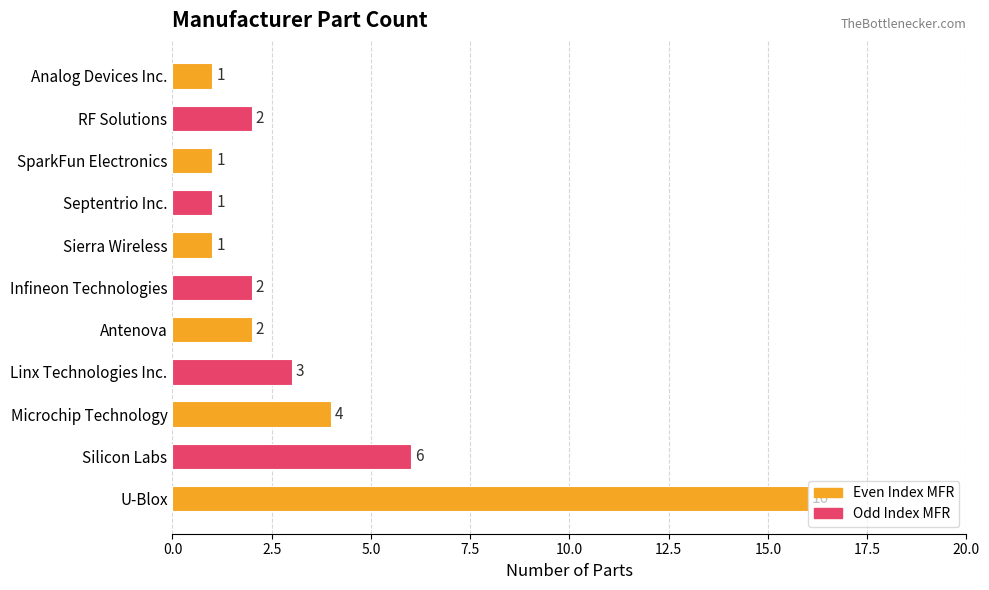

What is the change in value from U-Blox to RF Solutions?

-14